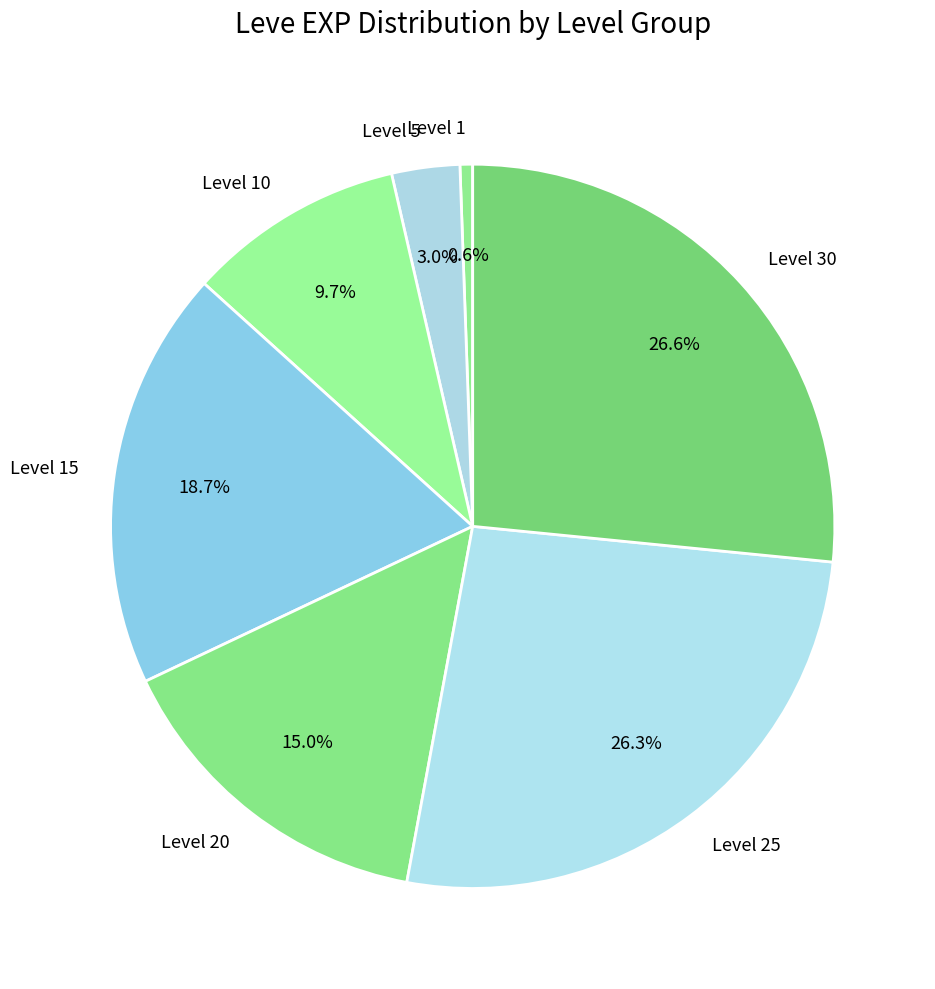

Which has a higher value, Level 5 or Level 20?

Level 20